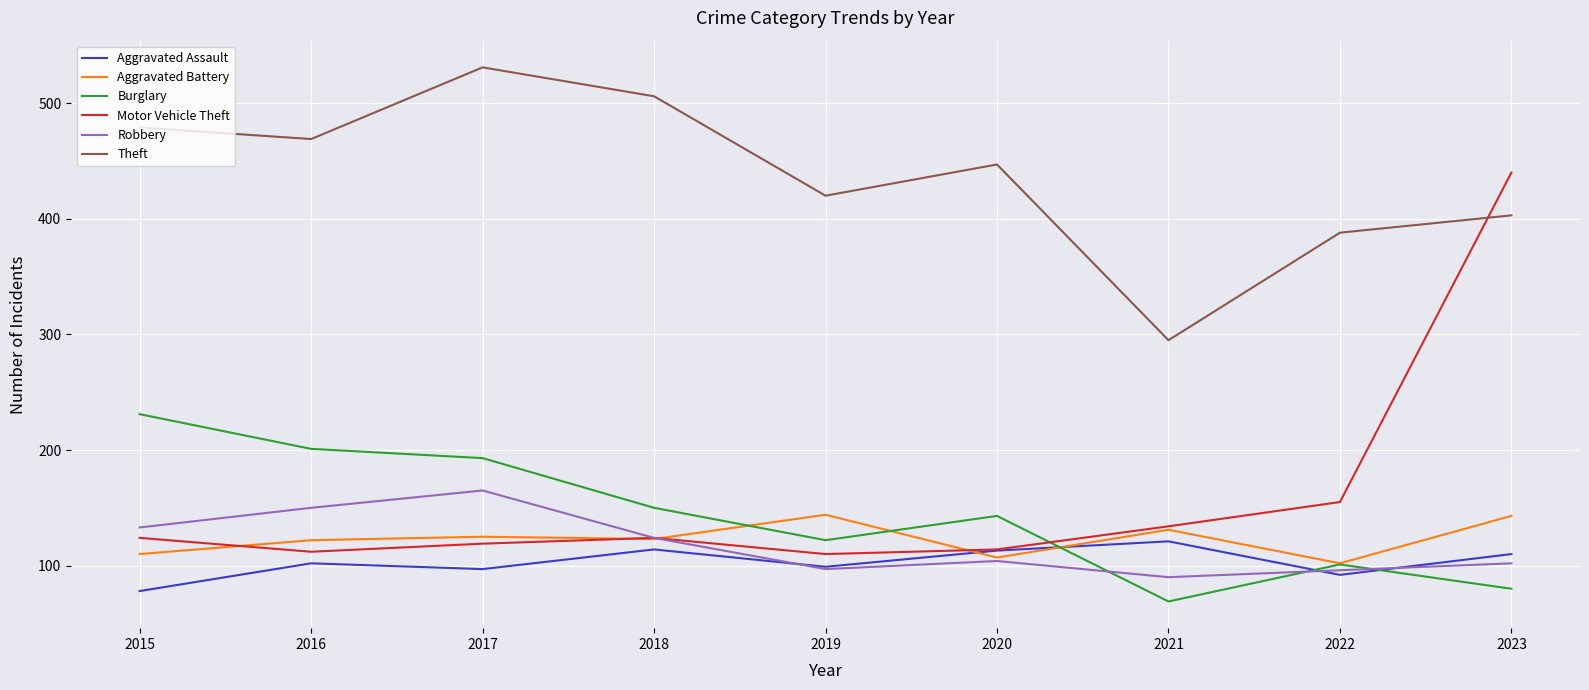

At which category is the sum across all series the highest?

2023